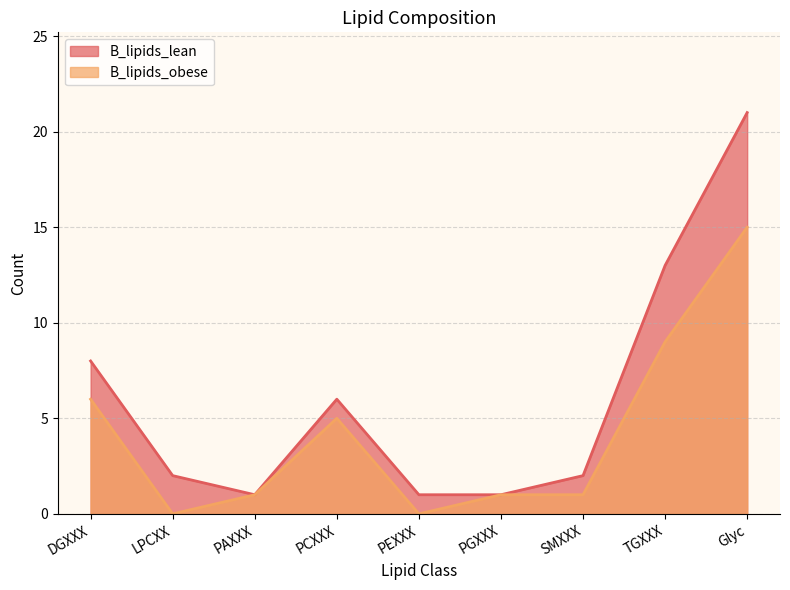

Reading right to left, transcribe all the data shown in this chart.

B_lipids_lean: Glyc=21	TGXXX=13	SMXXX=2	PGXXX=1	PEXXX=1	PCXXX=6	PAXXX=1	LPCXX=2	DGXXX=8
B_lipids_obese: Glyc=15	TGXXX=9	SMXXX=1	PGXXX=1	PEXXX=0	PCXXX=5	PAXXX=1	LPCXX=0	DGXXX=6